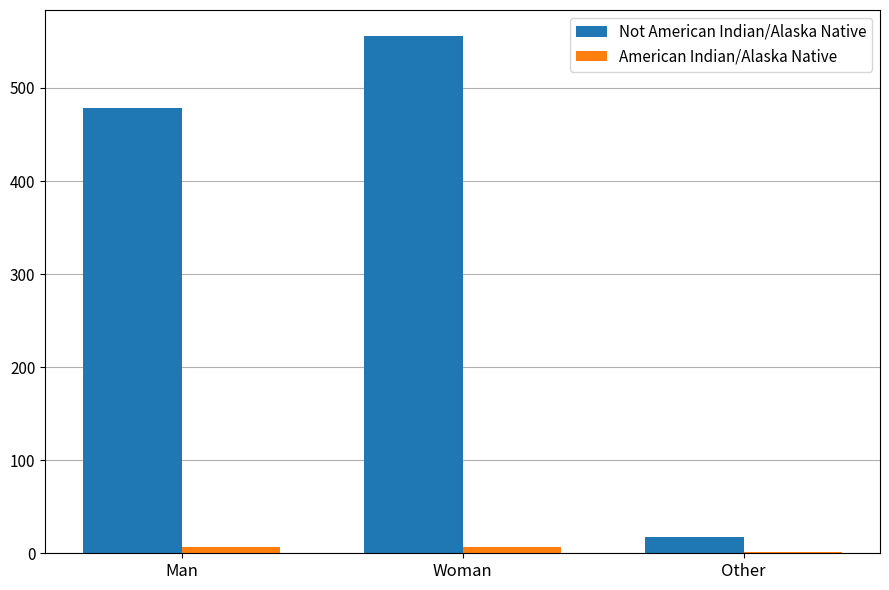

What is the maximum value shown in the chart?

556